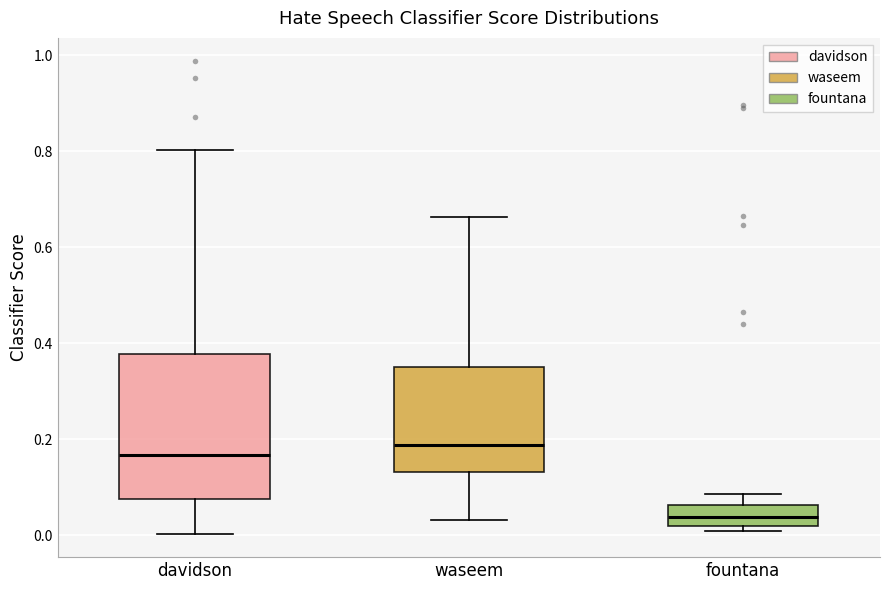

Which box's median line is the highest?

waseem